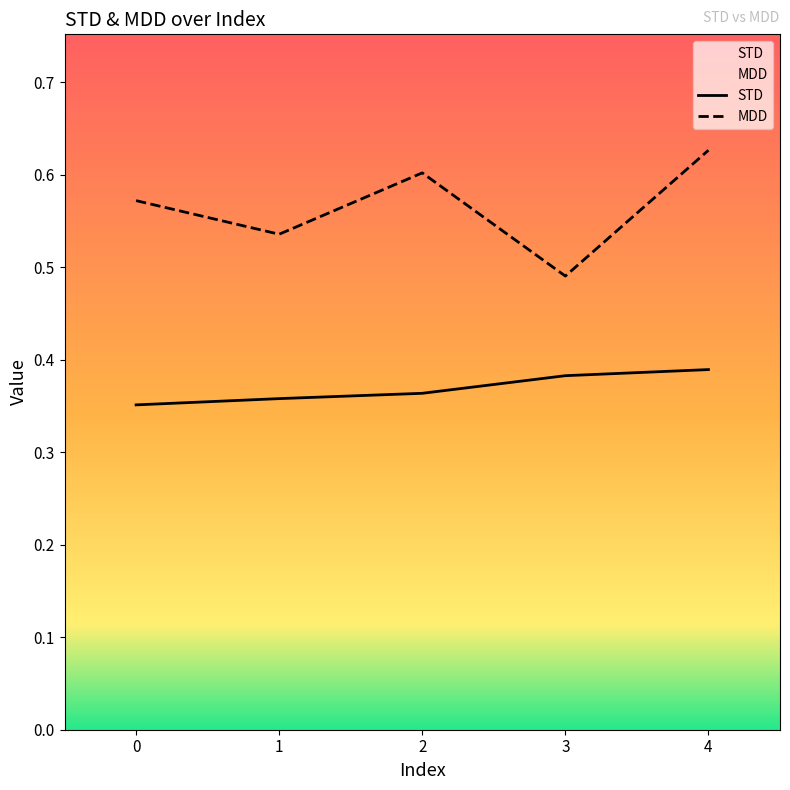

What is the sum of all STD values?

1.8